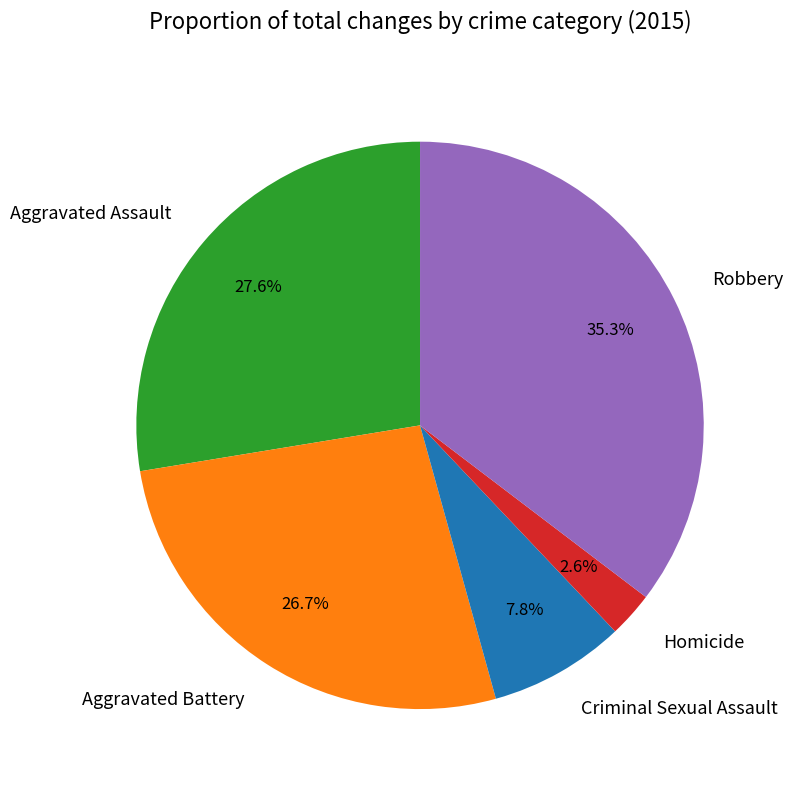

Which has a higher value, Aggravated Assault or Criminal Sexual Assault?

Aggravated Assault